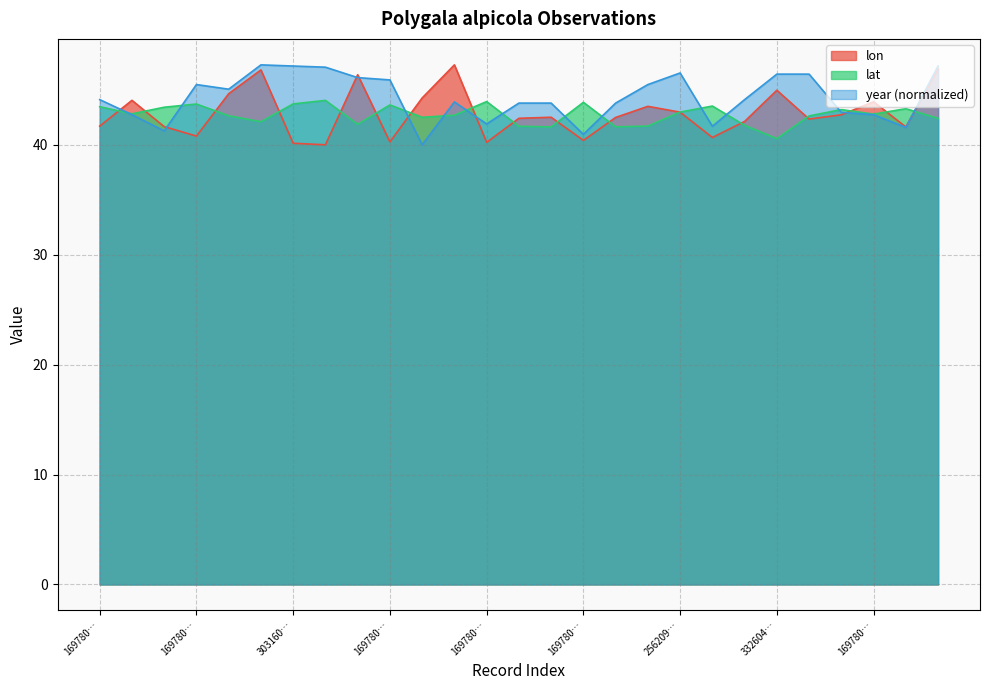

At which category does the chart reach its minimum across all series?

2013751639